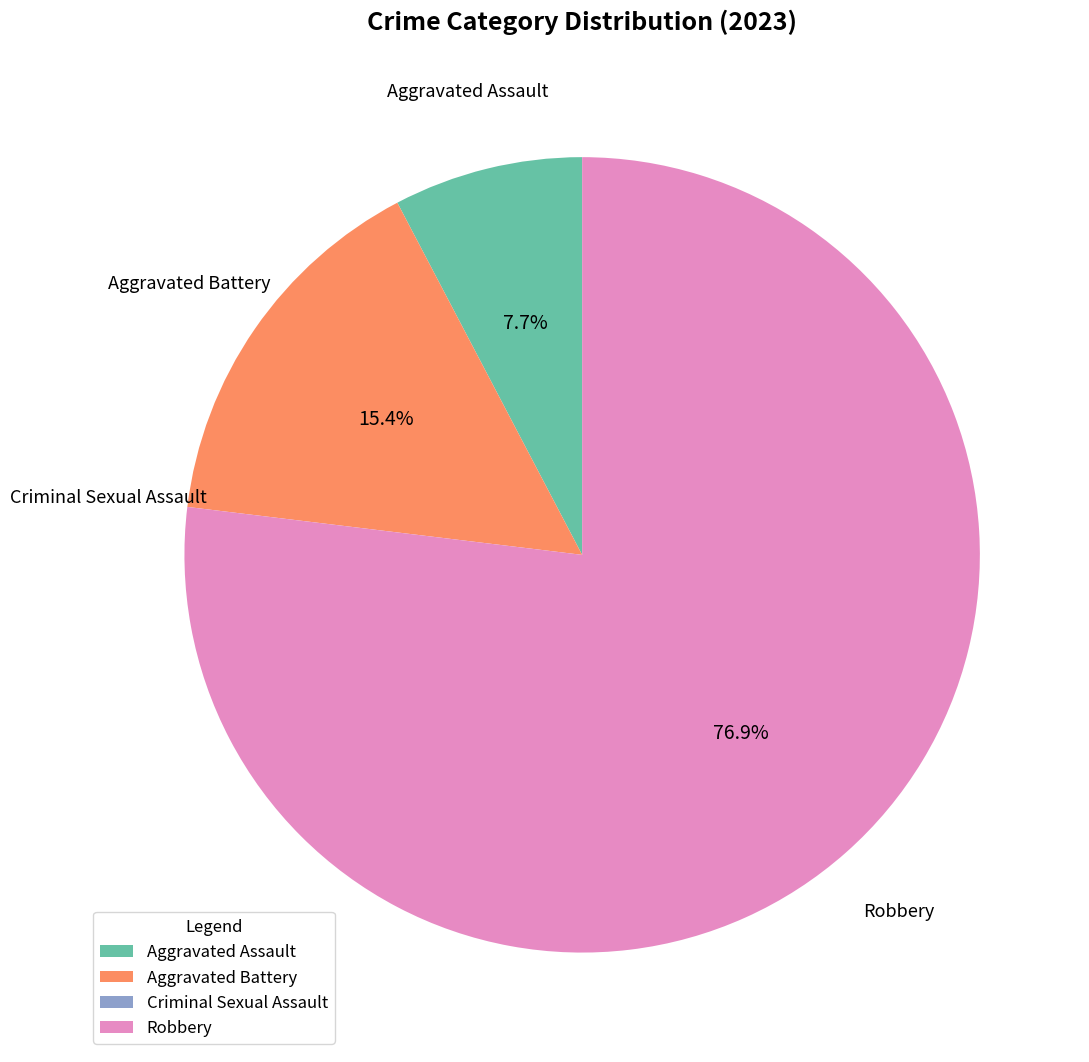

Is the sum of Robbery and Aggravated Assault greater than half?

Yes